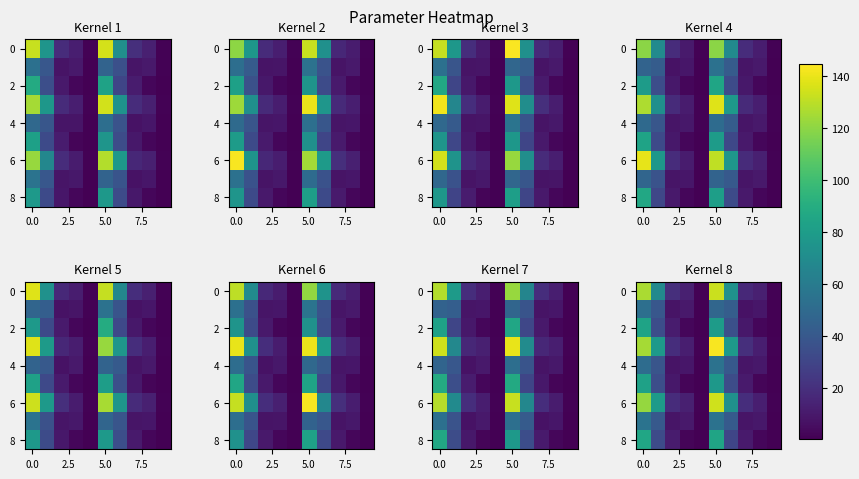

What is the sum of the row_2 values at 0.0 and 7.5?

34.6